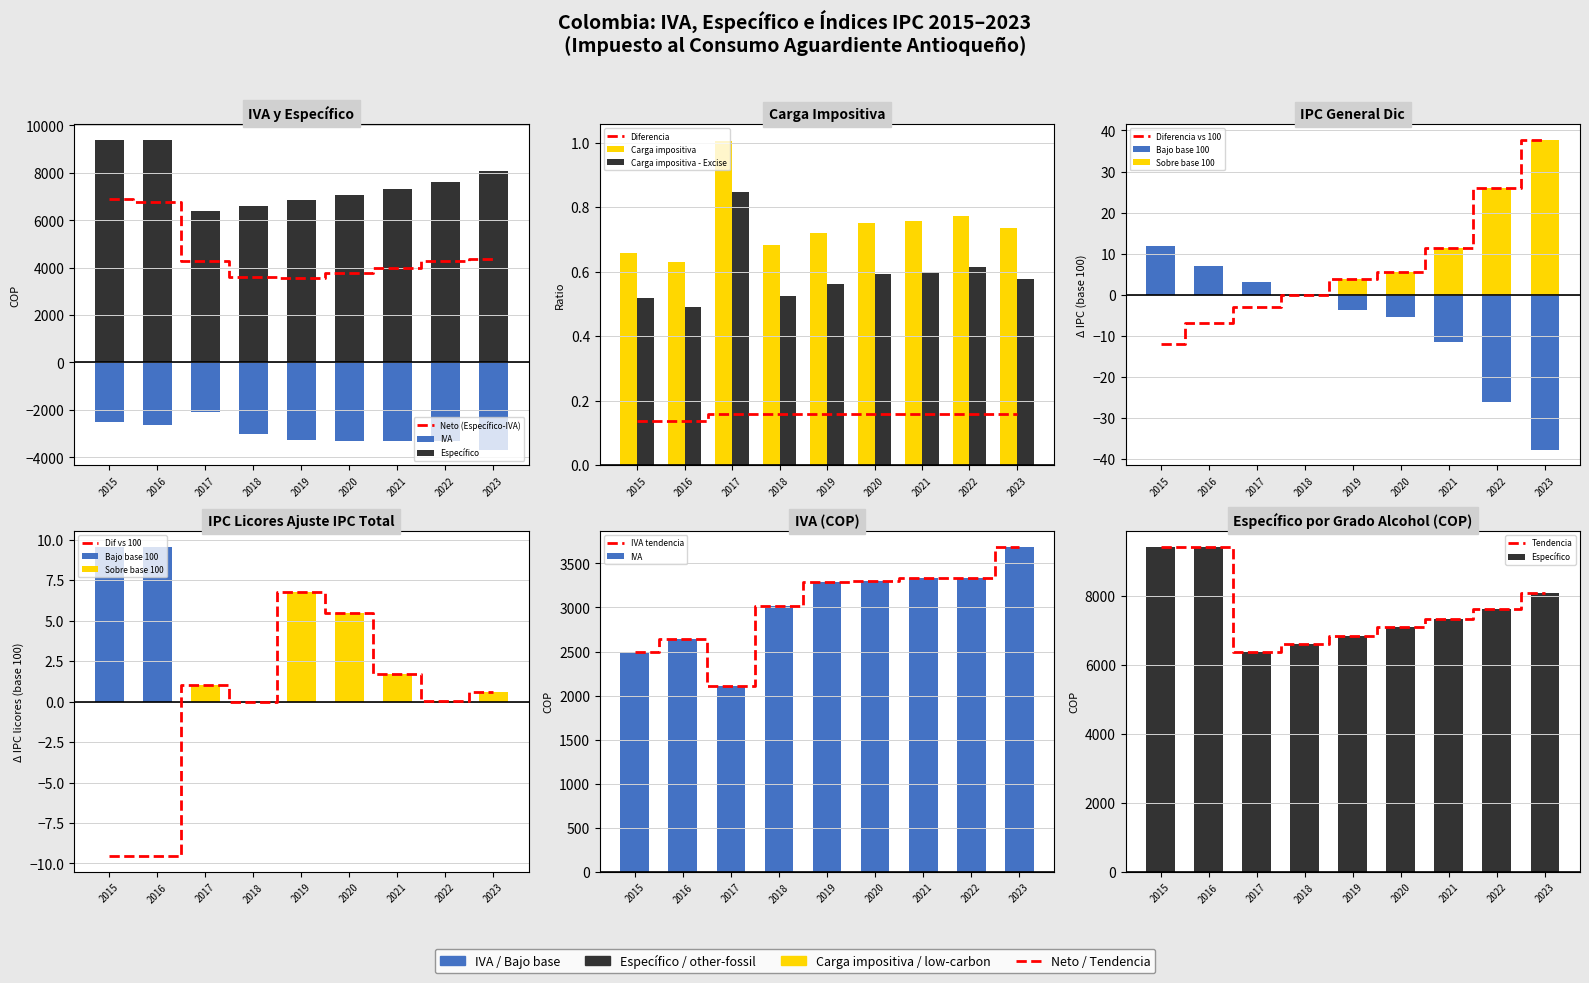

Reading left to right, list all the values displayed in this chart.

IVA: -2494.8	-2637.0	-2103.7	-3021.2	-3290.4	-3300.7	-3327.7	-3332.3	-3681.2
Especifico (Por grado de alcohol): 9396.0	9396.0	6380.0	6612.0	6844.0	7076.0	7308.0	7598.0	8062.0
Carga impositiva: 0.7	0.6	1.0	0.7	0.7	0.8	0.8	0.8	0.7
Carga impositiva - Excise: 0.5	0.5	0.8	0.5	0.6	0.6	0.6	0.6	0.6
IPC general Dic: -12.0	-6.9	-3.1	0.0	3.8	5.5	11.4	26.0	37.7
IPC licores ajuste IPC total: -9.5	-9.6	1.0	0.0	6.8	5.4	1.7	0.0	0.6